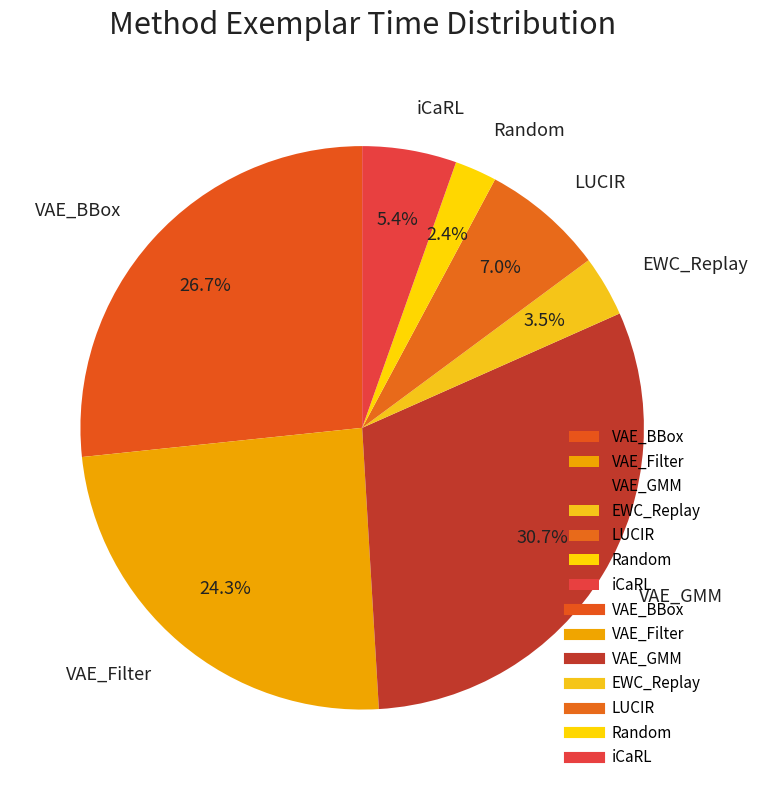

How many slices are in this pie chart?

7